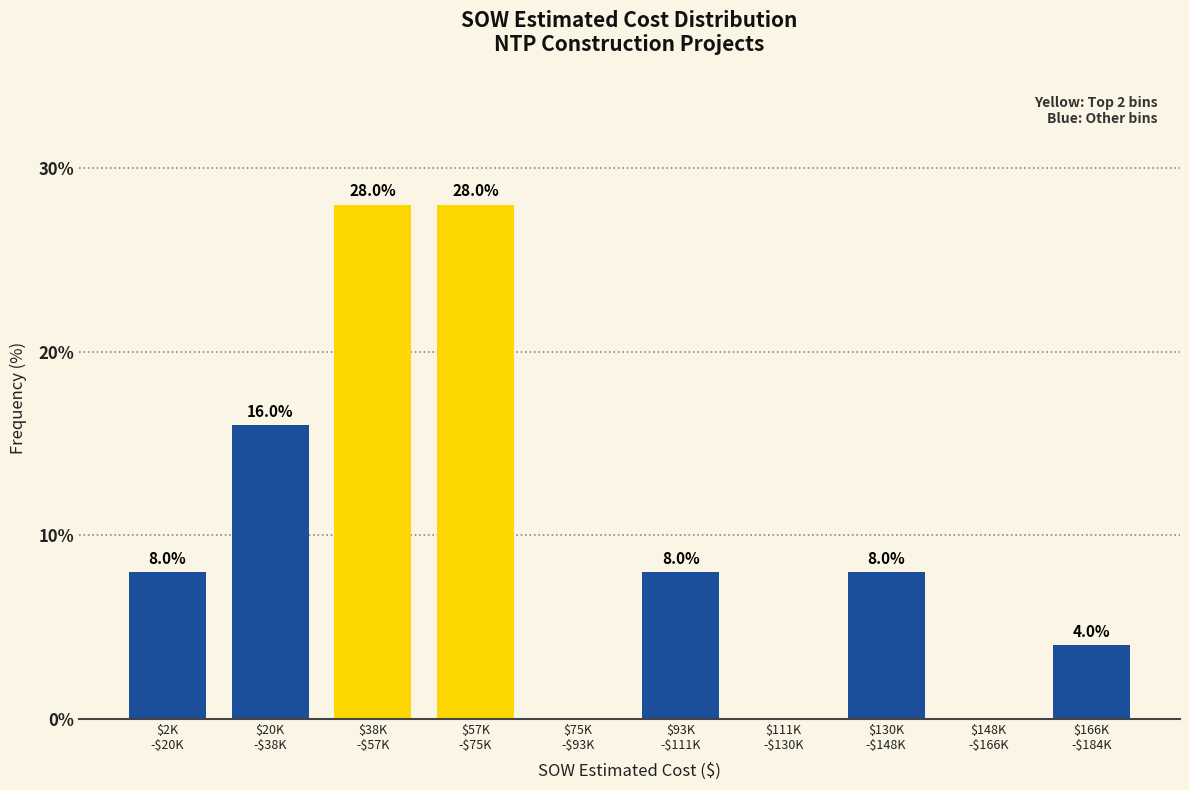

What is the greatest value displayed?

28.0